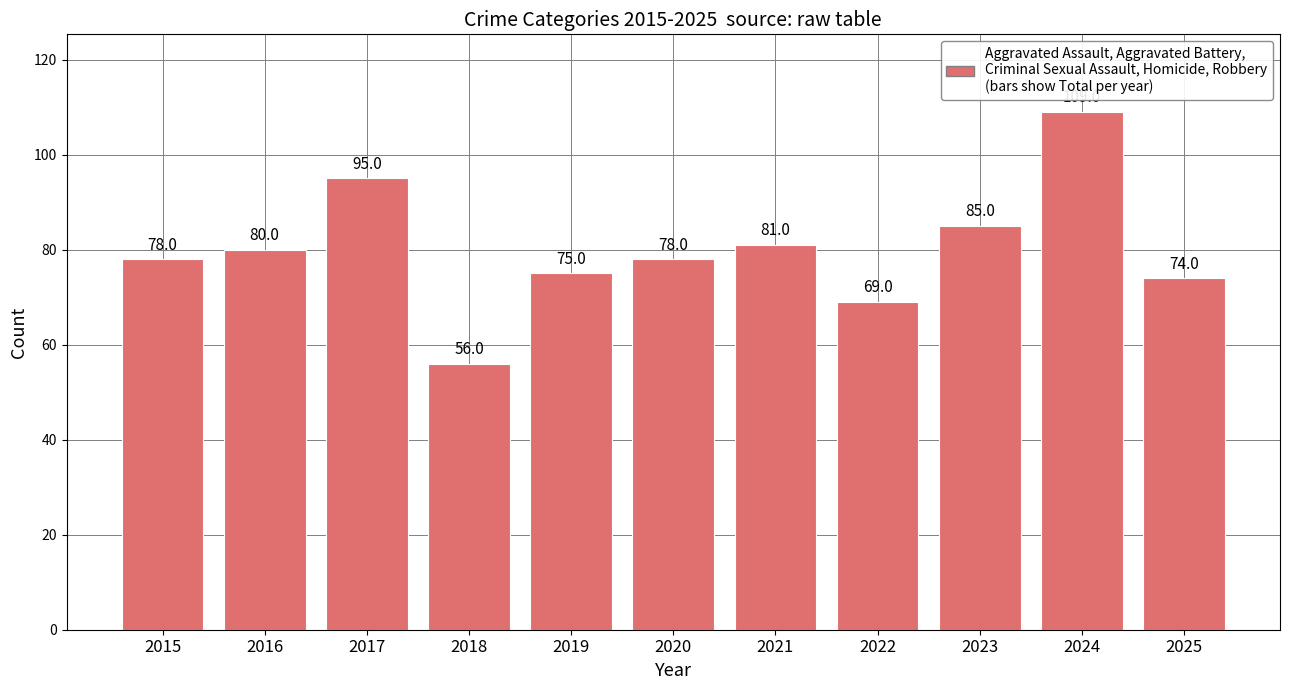

Reading left to right, what are all the values shown in this chart?

2015=78	2016=80	2017=95	2018=56	2019=75	2020=78	2021=81	2022=69	2023=85	2024=109	2025=74